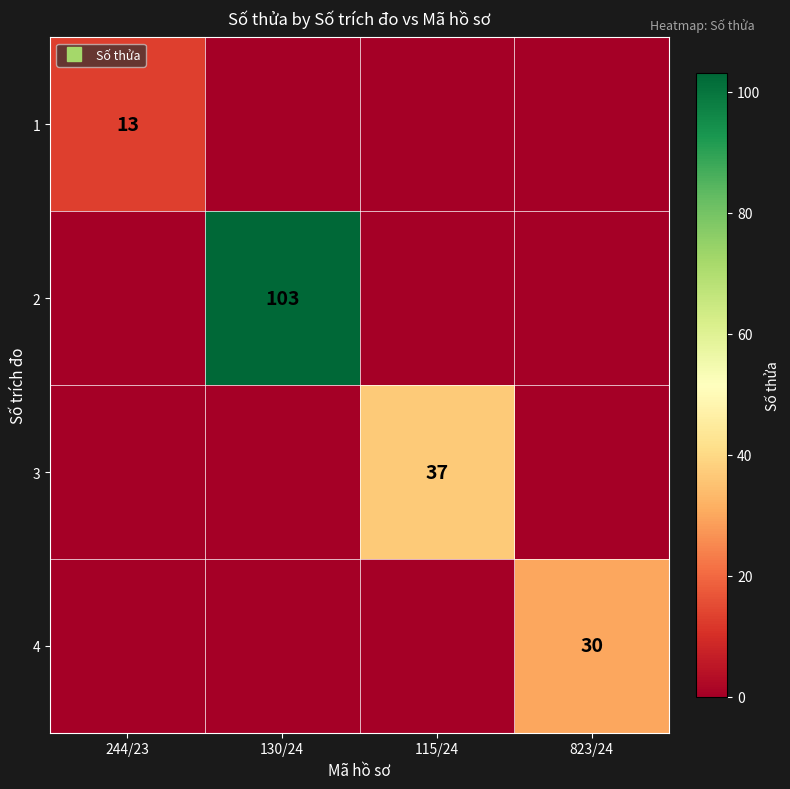

Rank the series by their maximum value, from lowest to highest.

1, 4, 3, 2